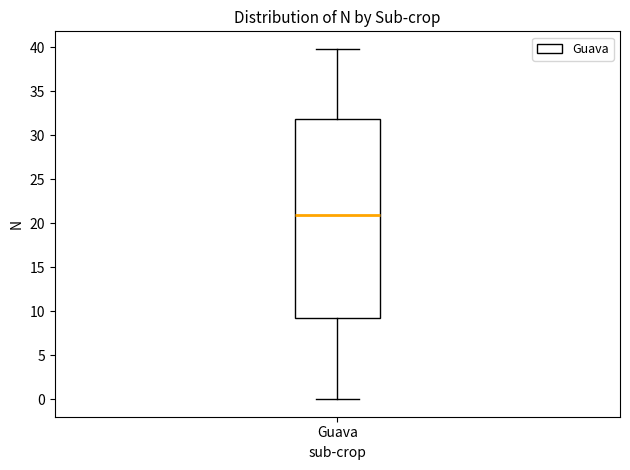

Read this box plot against the y-axis: the position of the median line, the range covered by the box, and the ends of both whiskers. The values are not printed on the chart, so give them approximately, as read against the axis.

median 21, box 9 to 32, whiskers 0 to 40